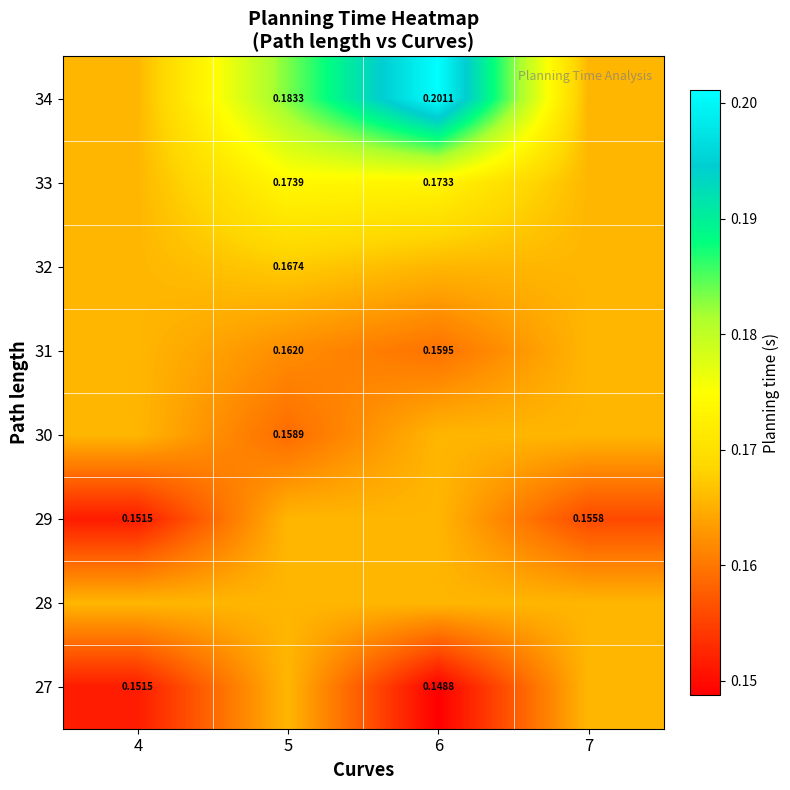

What is the highest value of the 28 series?

0.2